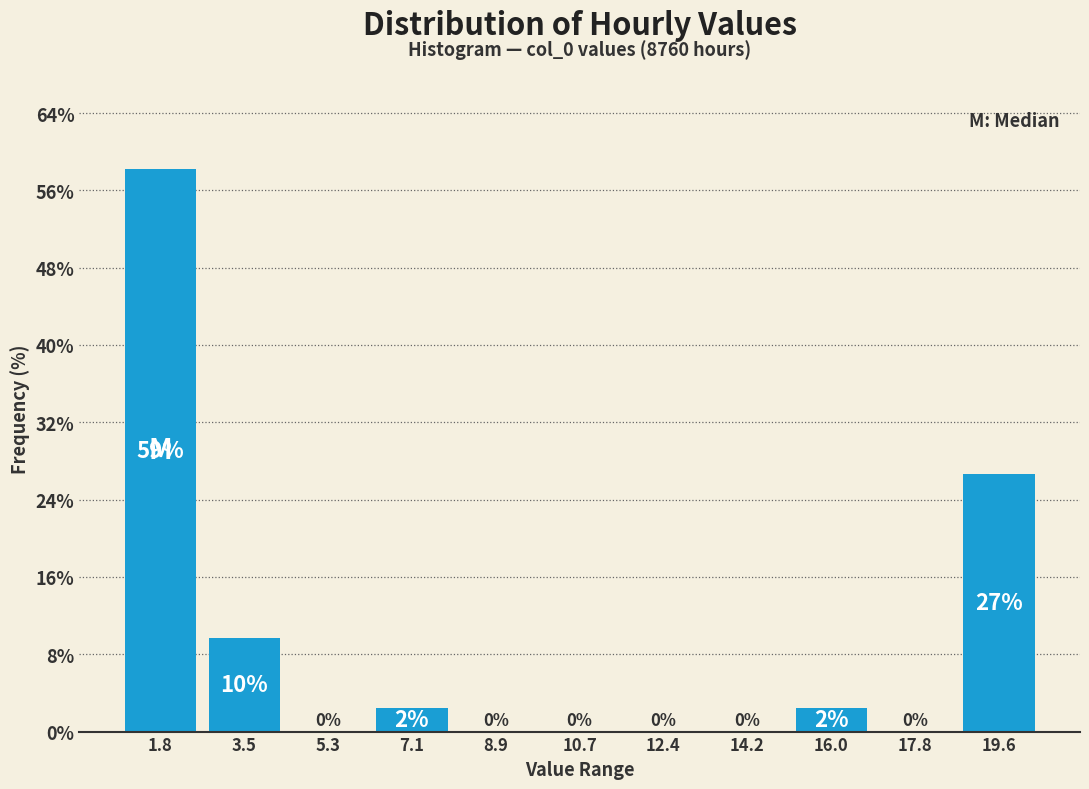

Which range on the x-axis has the tallest bar?

0.8 to 2.6